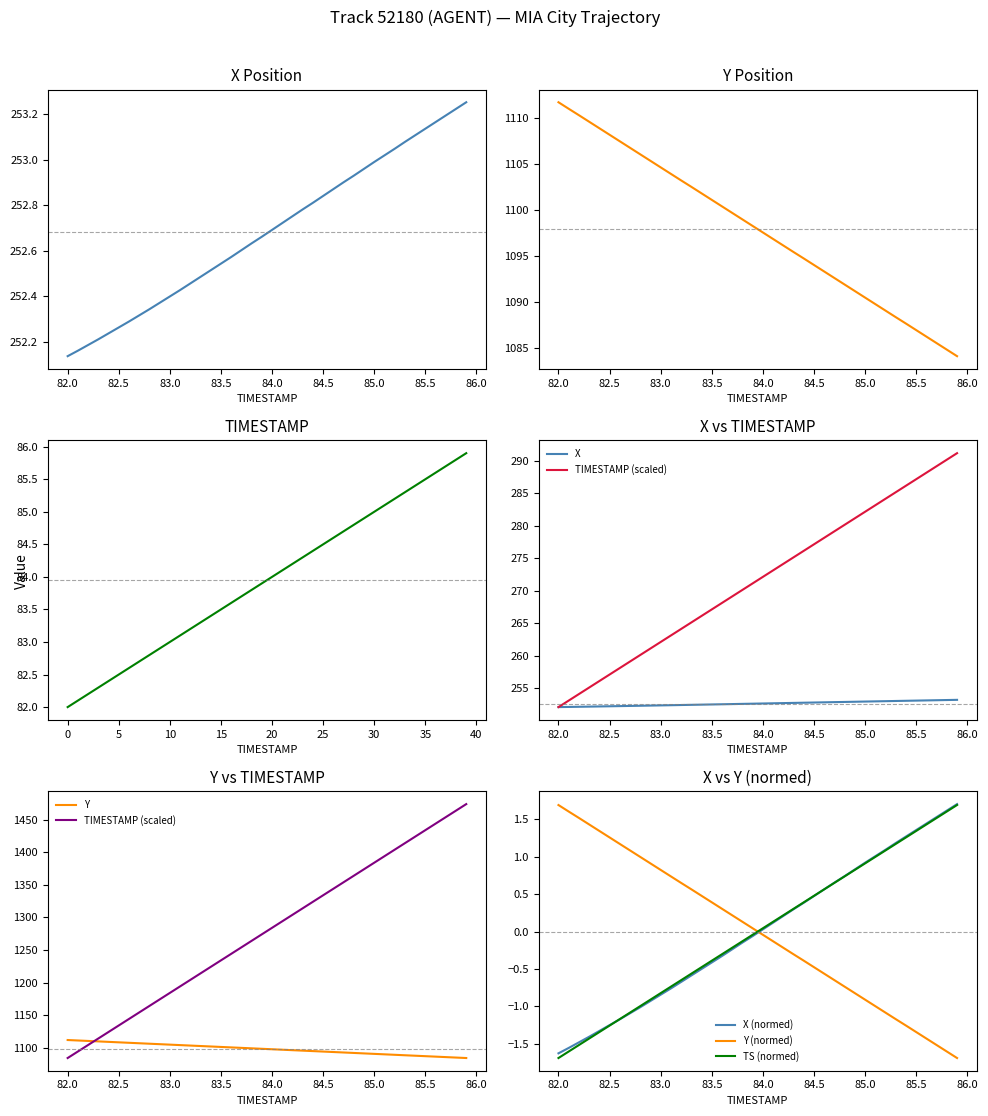

What is the average value of the TIMESTAMP series?

84.0